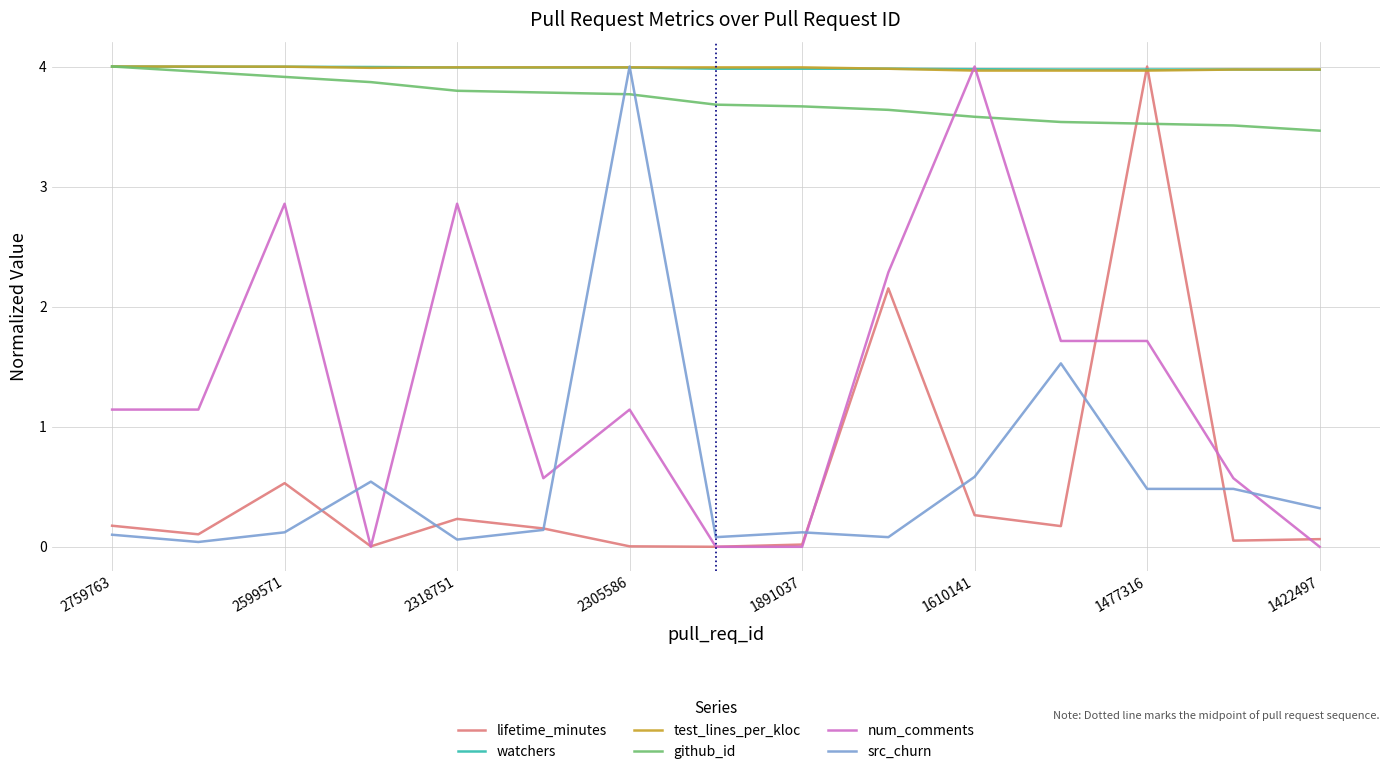

How many times do lifetime_minutes and github_id cross each other?

2